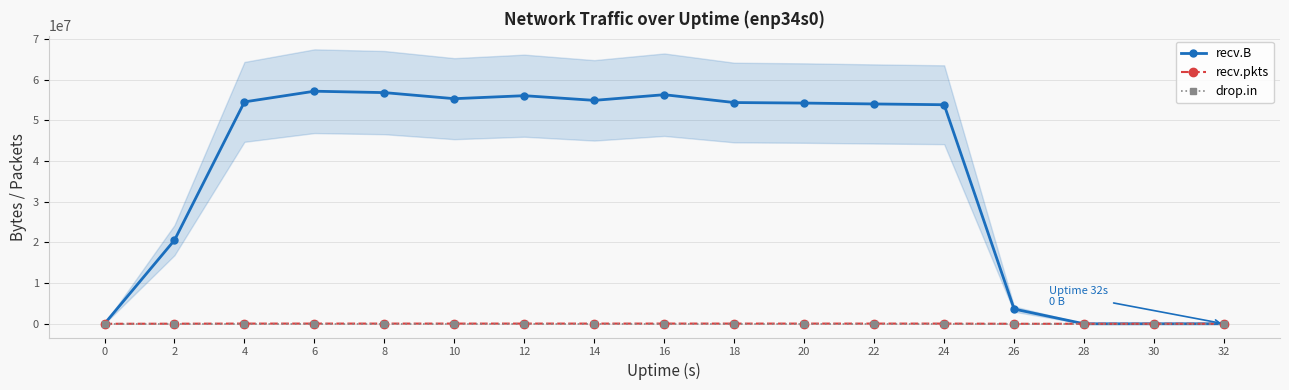

What value does the recv.pkts series have at 10?

48905